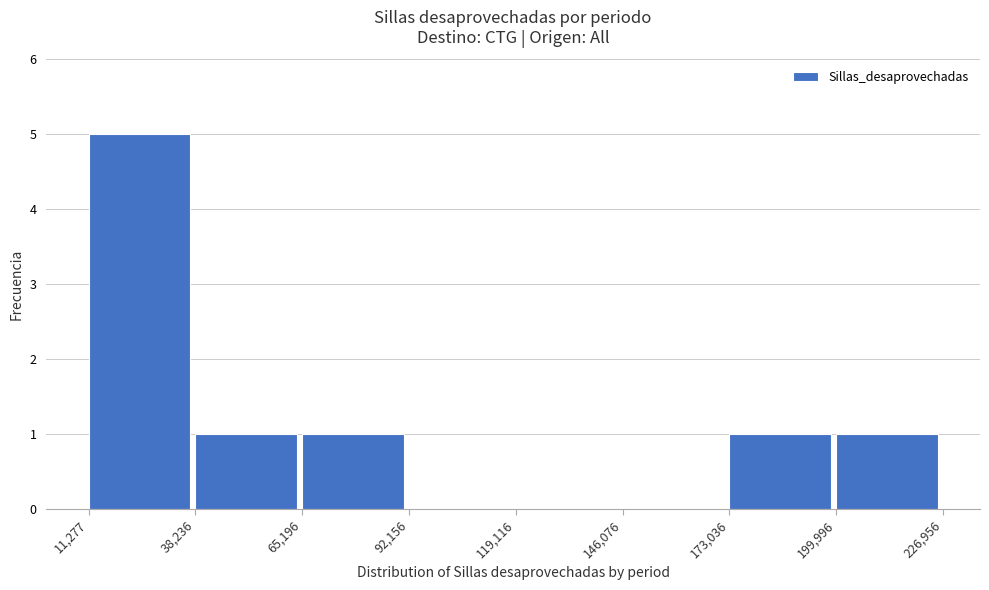

Which range on the x-axis has the tallest bar?

11,277 to 38,236